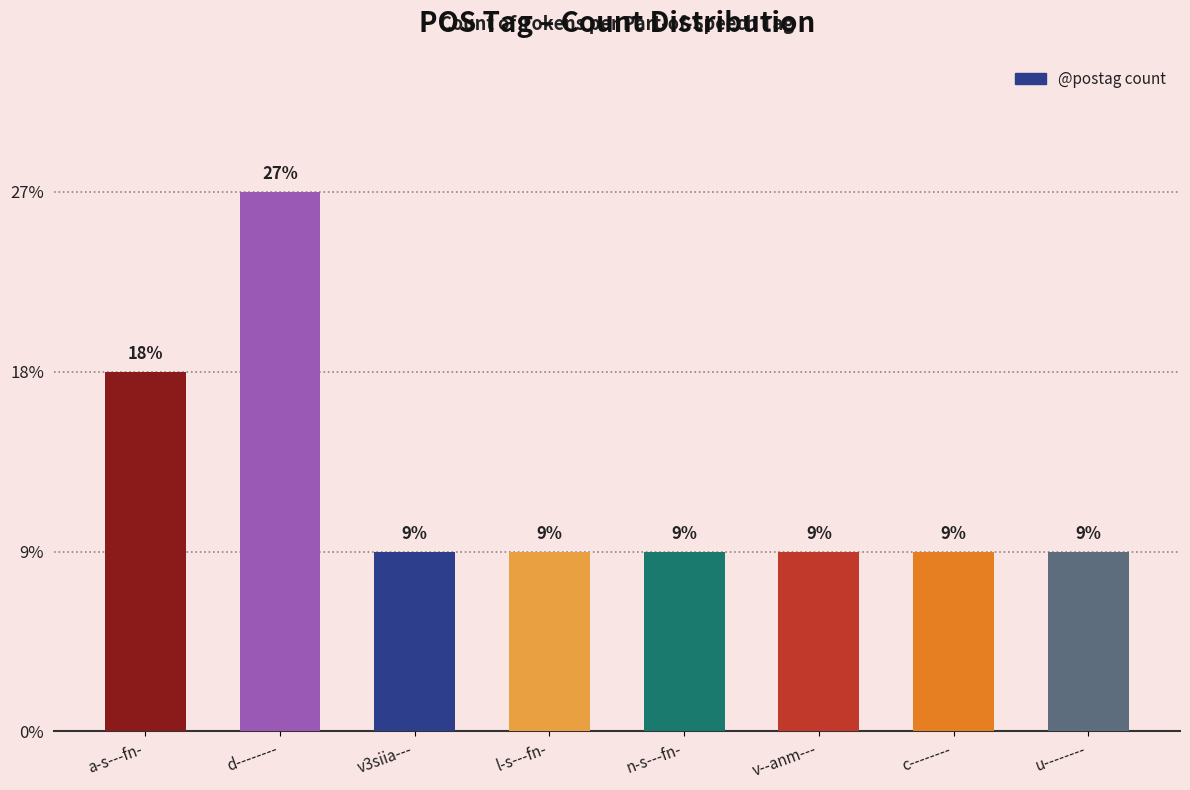

Approximately how many times larger is the value at d-------- compared to a-s---fn-?

1.5